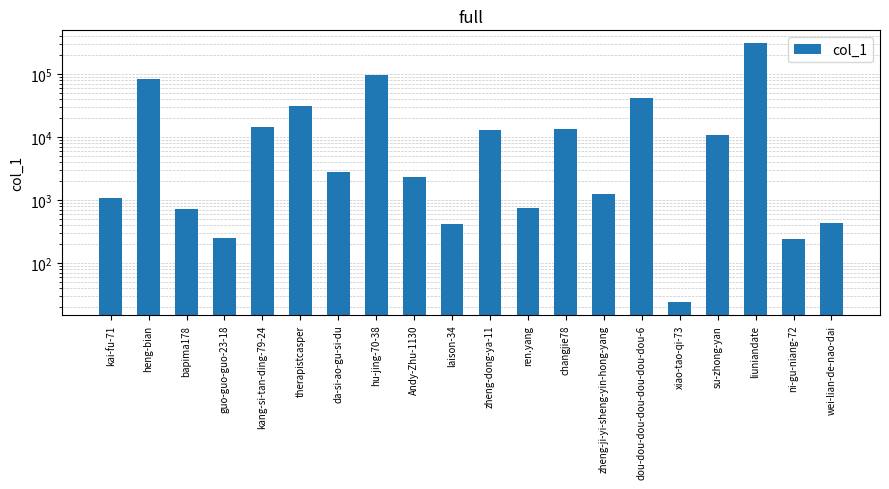

What is the smallest value displayed?

24